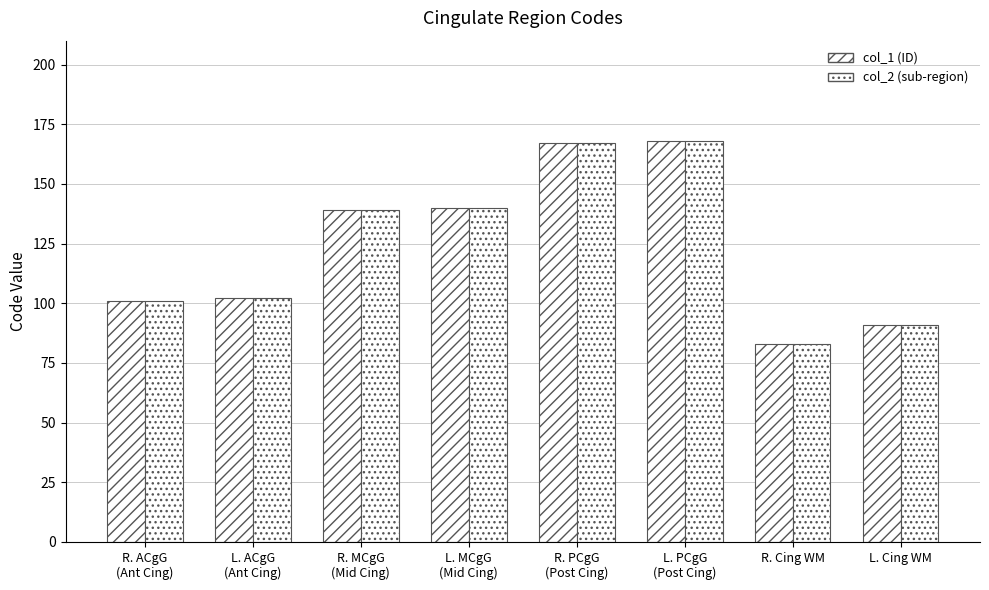

Count the number of data series in this chart.

2